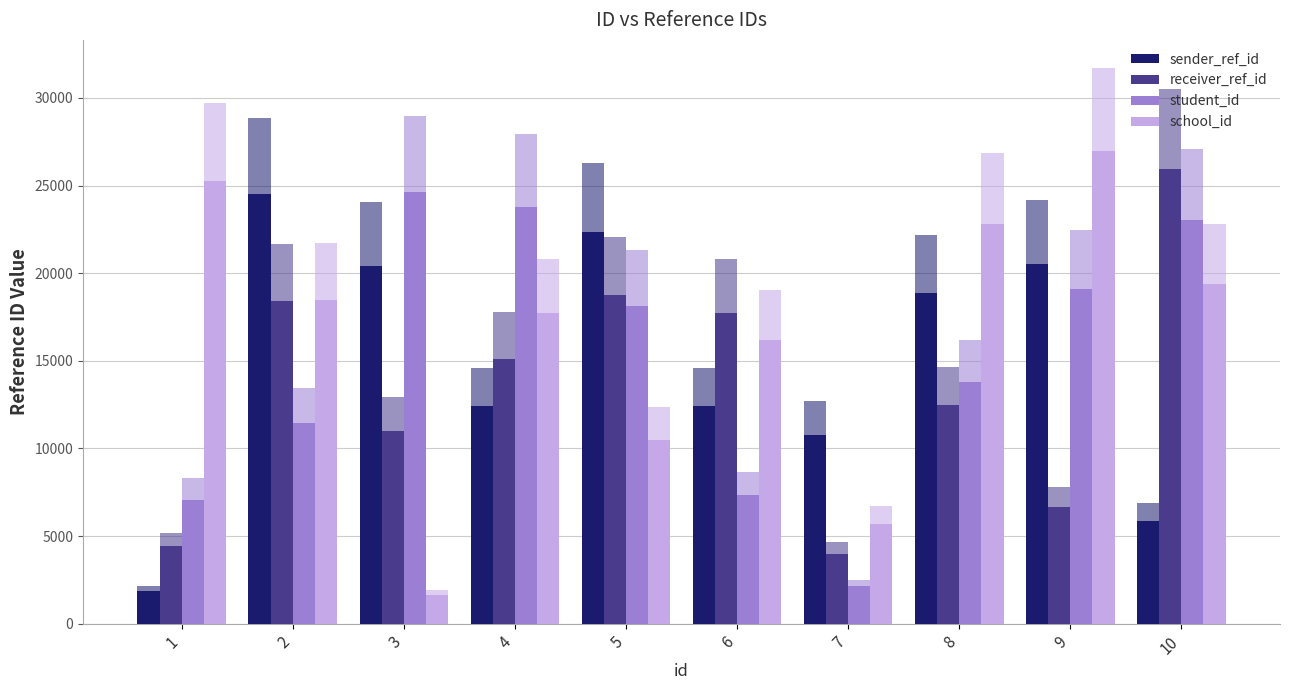

The value of school_id at 6 is 10593.1. True or false?

False